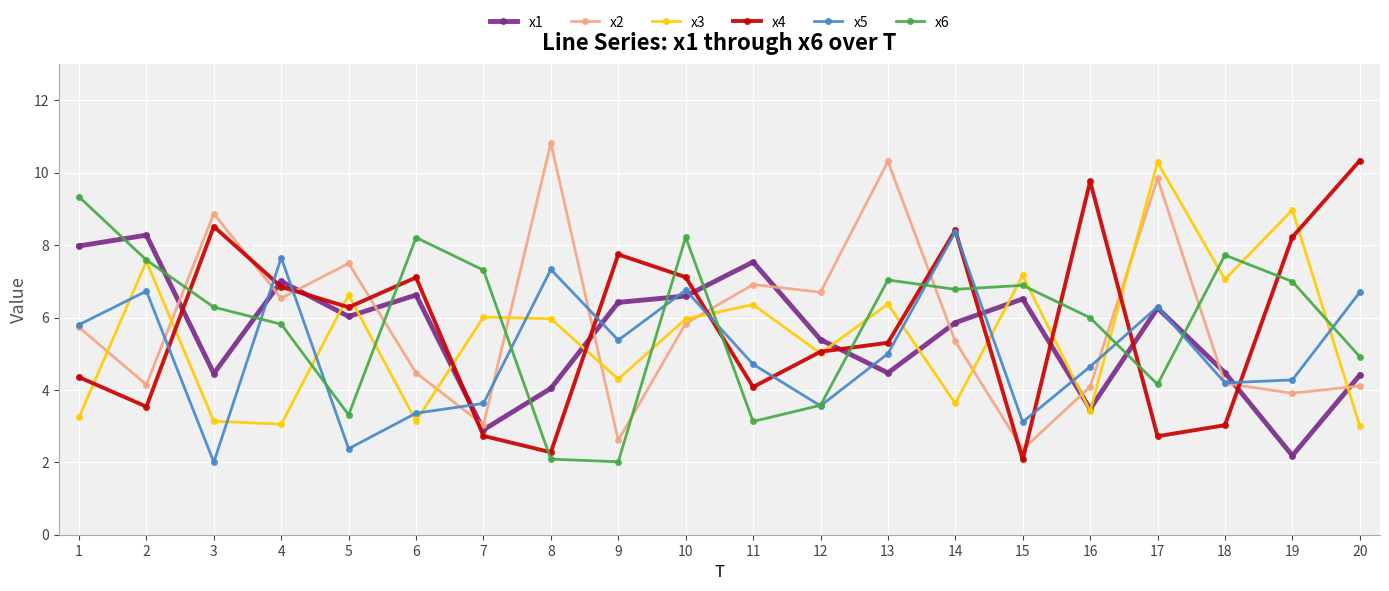

How many interior local valleys does the x2 series have?

7